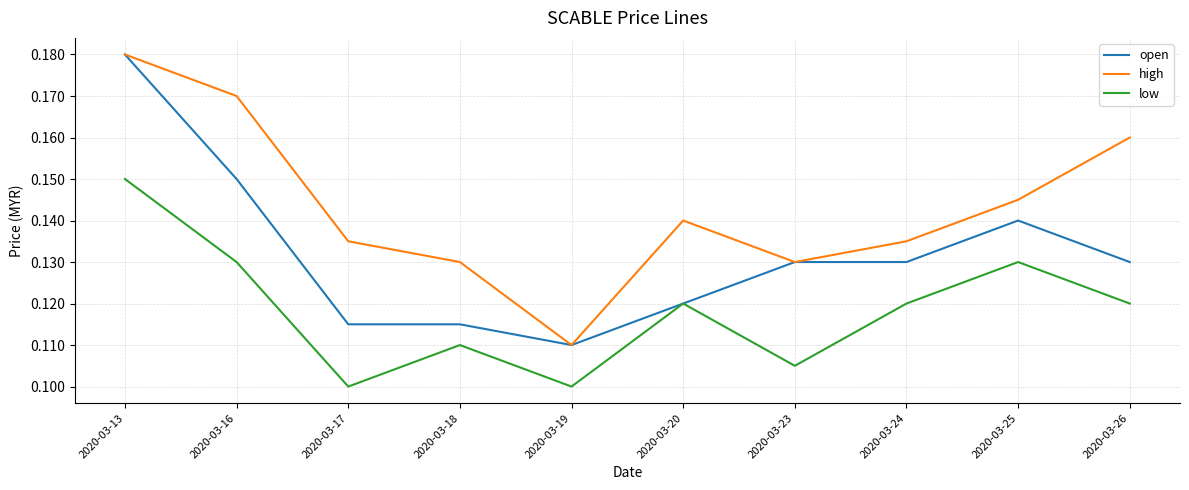

At how many categories does at least one series exceed 0?

10